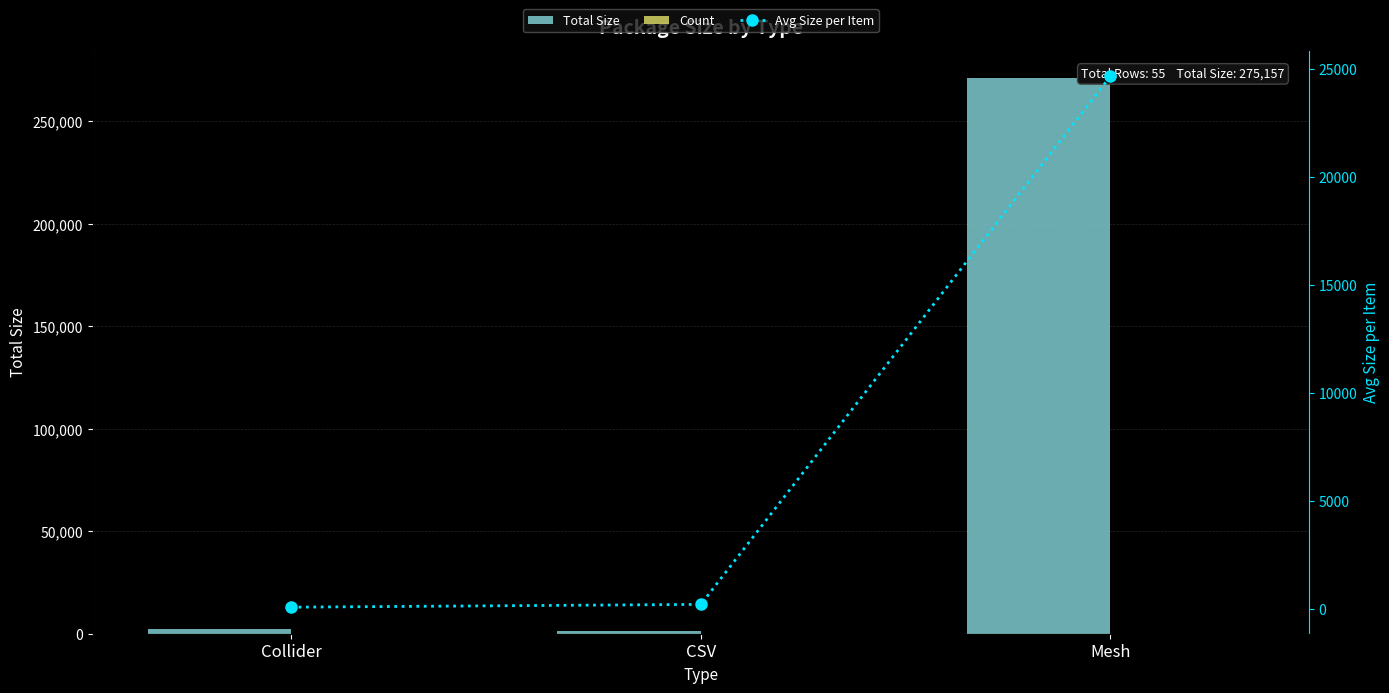

What is the difference between the maximum and second lowest values in the Avg Size per Item series?

24473.6